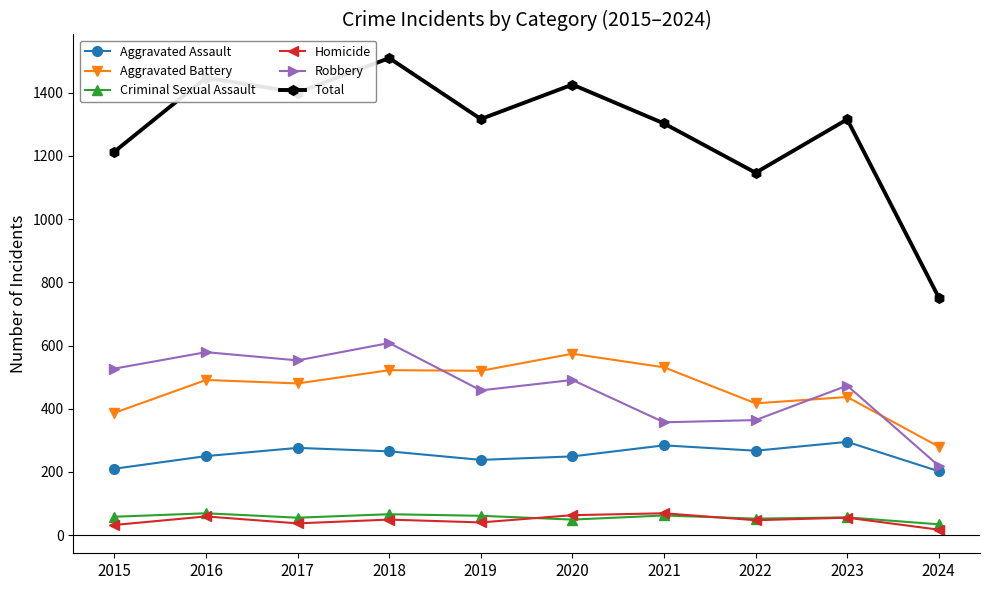

Is it true that Total equals 2030 at 2019?

False